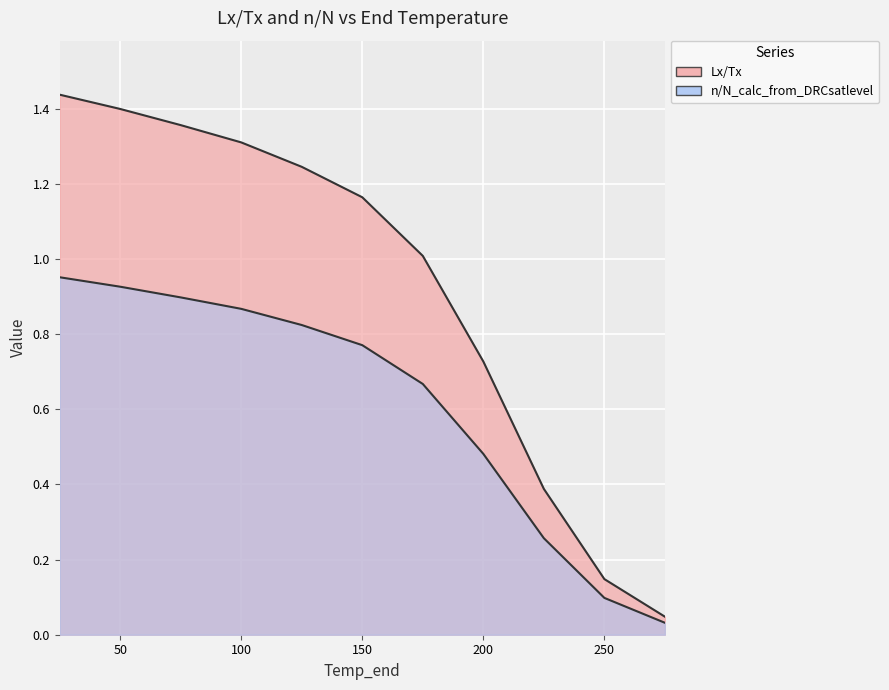

True or false: n/N_calc_from_DRCsatlevel has more than 1 interior local peaks.

False